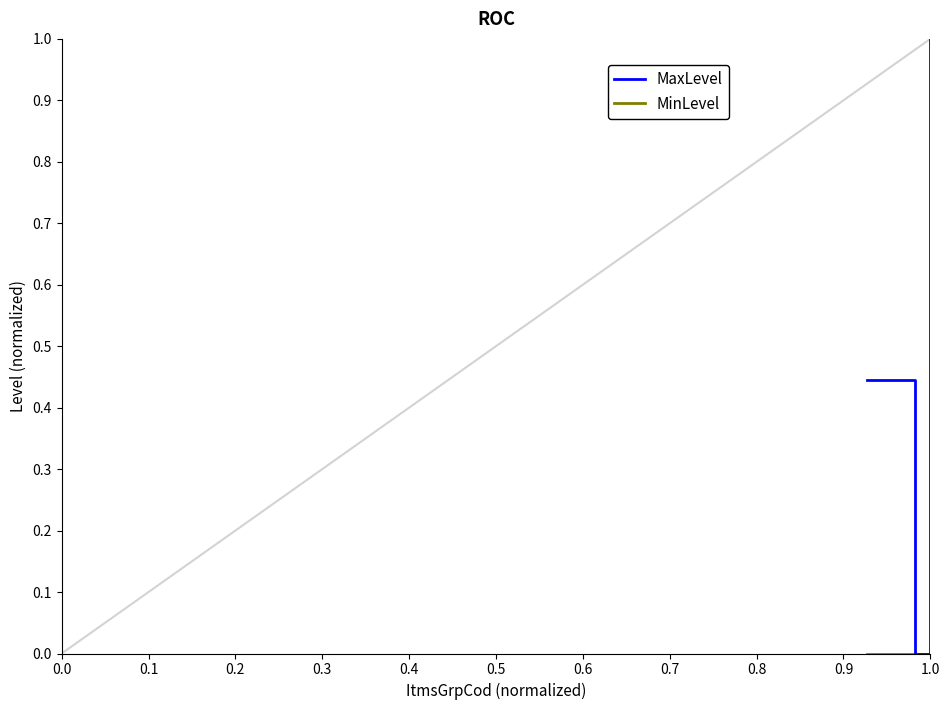

Which series has the largest total across all categories?

MaxLevel